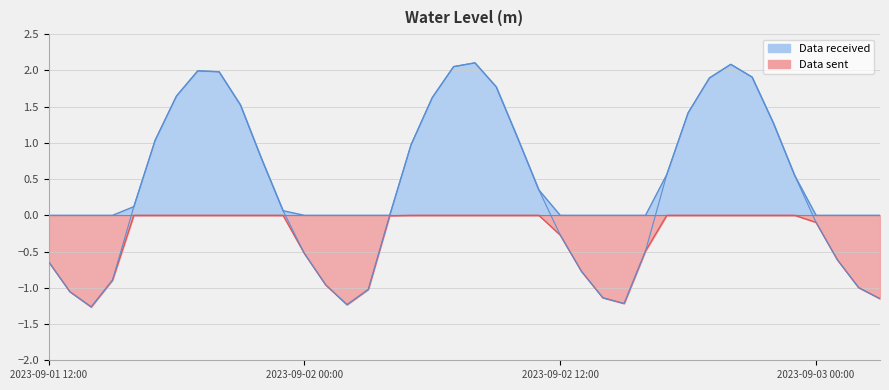

Does the chart display data point markers on the line(s)?

No